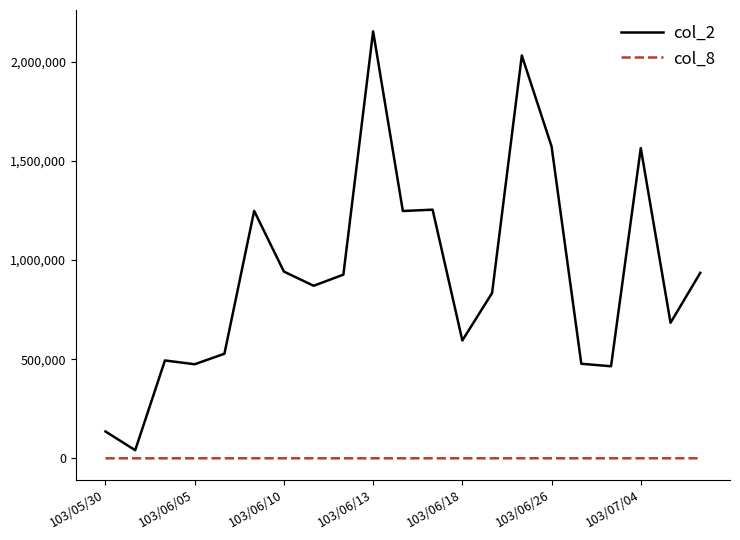

What is the difference between the maximum and second lowest values in the col_2 series?

2018410